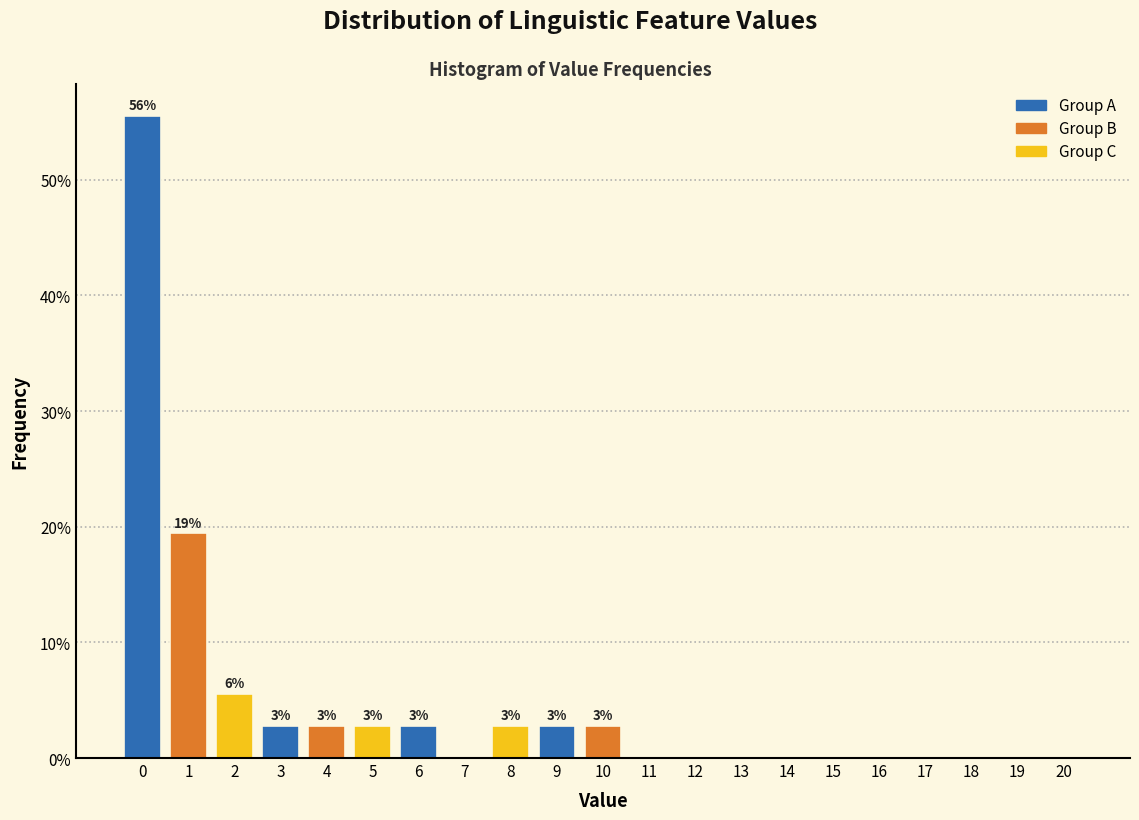

Reading left to right, list all the values displayed in this chart.

0=55.6	1=19.4	2=5.6	3=2.8	4=2.8	5=2.8	6=2.8	7=0.0	8=2.8	9=2.8	10=2.8	11=0.0	12=0.0	13=0.0	14=0.0	15=0.0	16=0.0	17=0.0	18=0.0	19=0.0	20=0.0